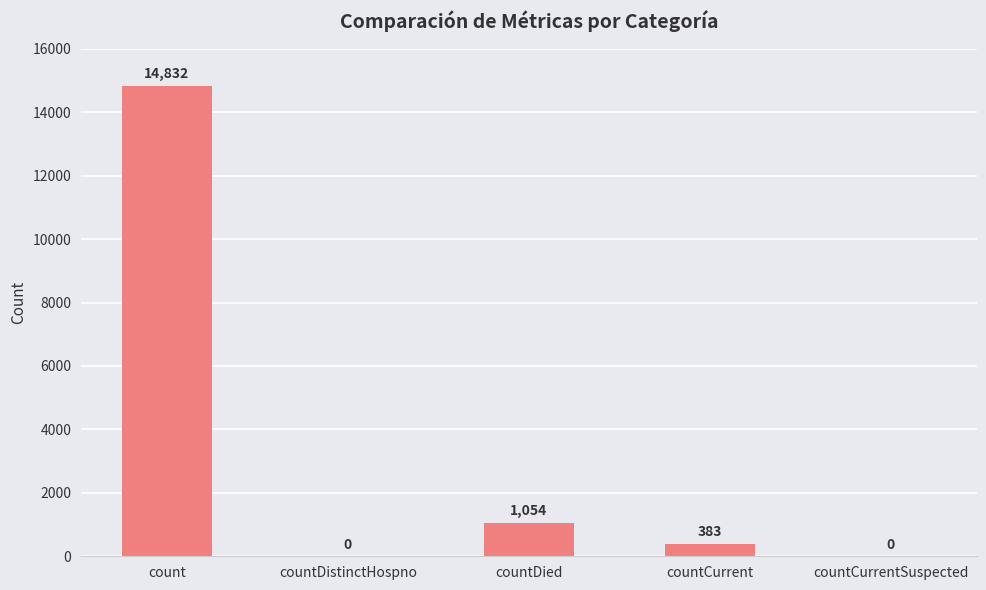

What is the sum of all values?

16269